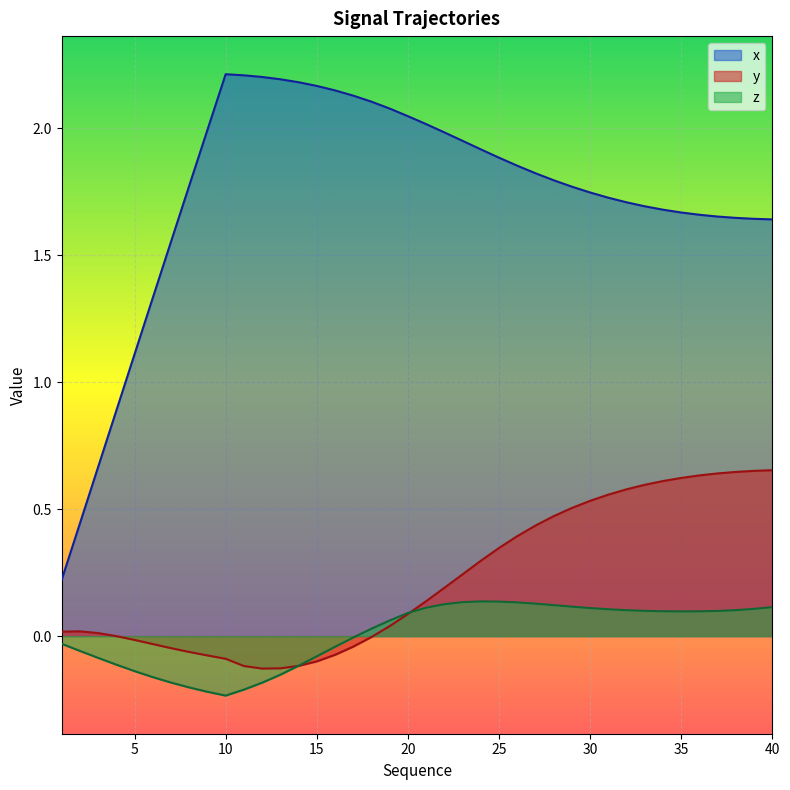

Is it true that y equals 0.2 at 29?

False